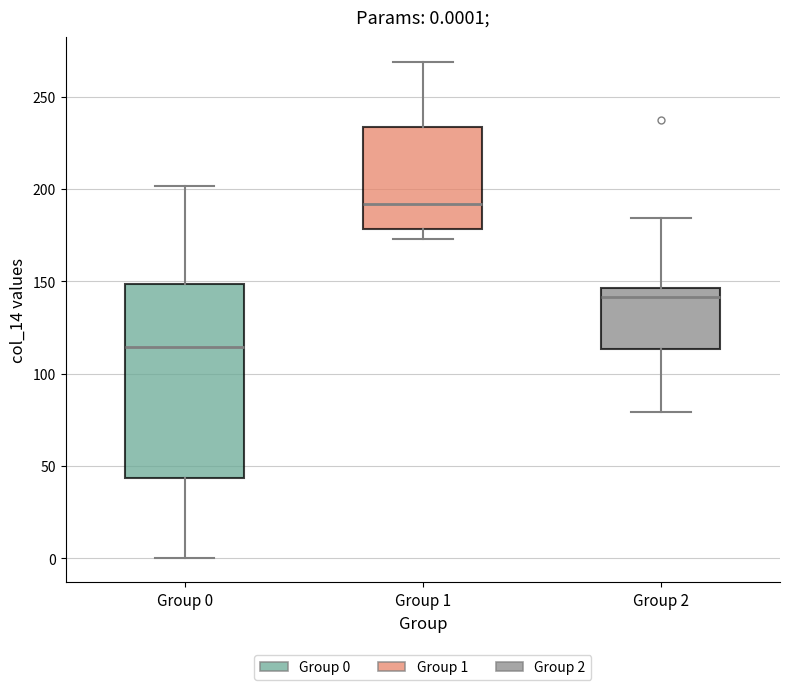

Which box's median line is the highest?

Group 1